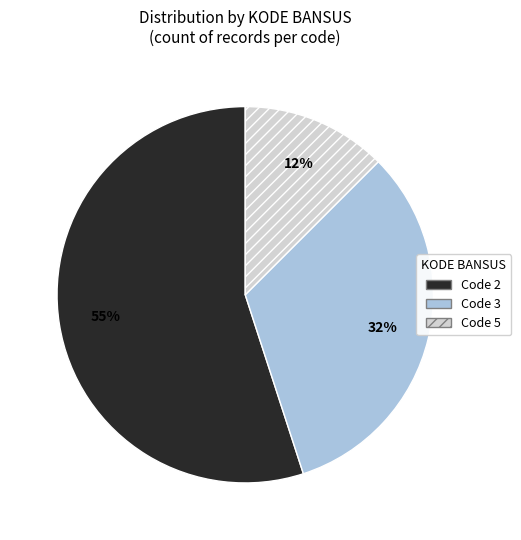

What is the majority slice?

Code 2